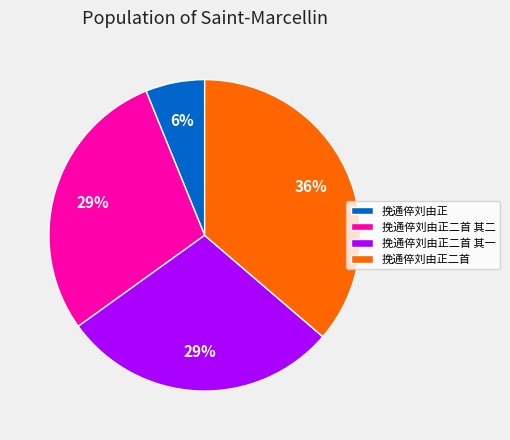

Which slice is the smallest?

挽通倅刘由正